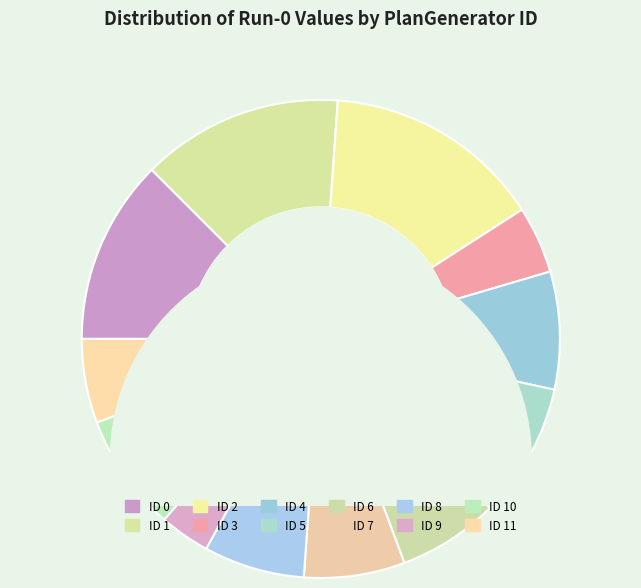

To the nearest percent, what percentage of the pie is 9?

3%